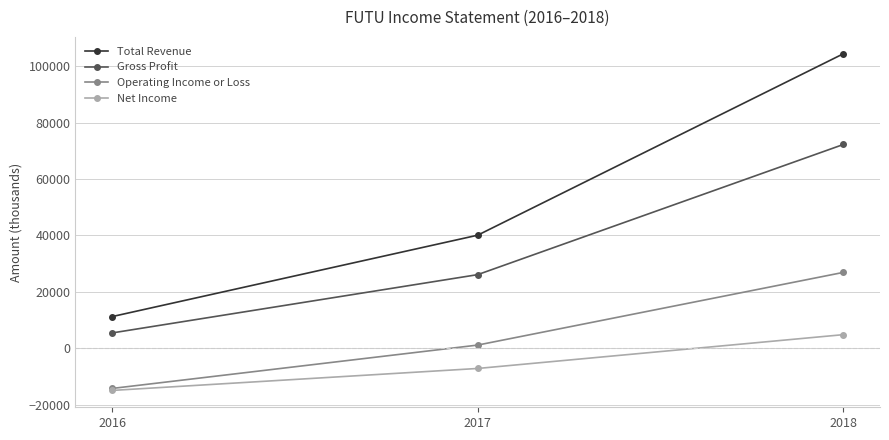

What are all the series names shown in the legend?

Total Revenue, Gross Profit, Operating Income or Loss, Net Income